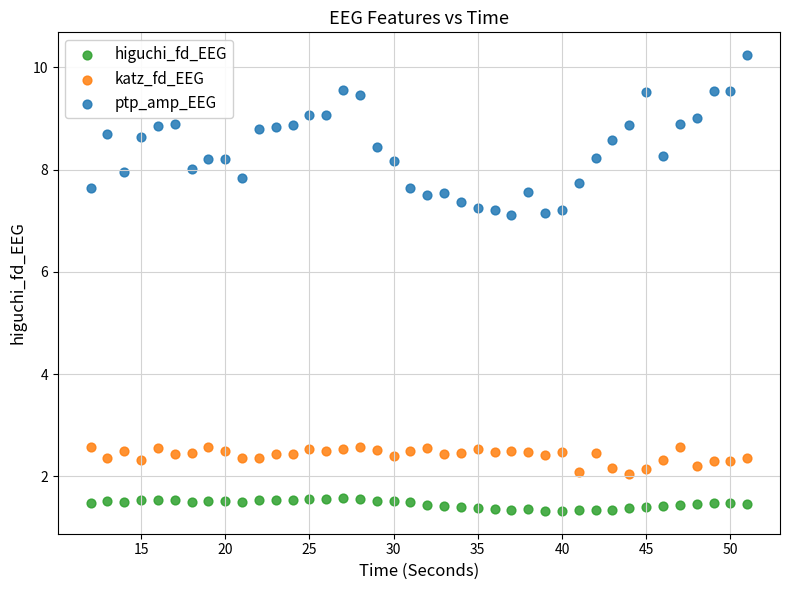

Which series contains the highest Y value?

ptp_amp_EEG